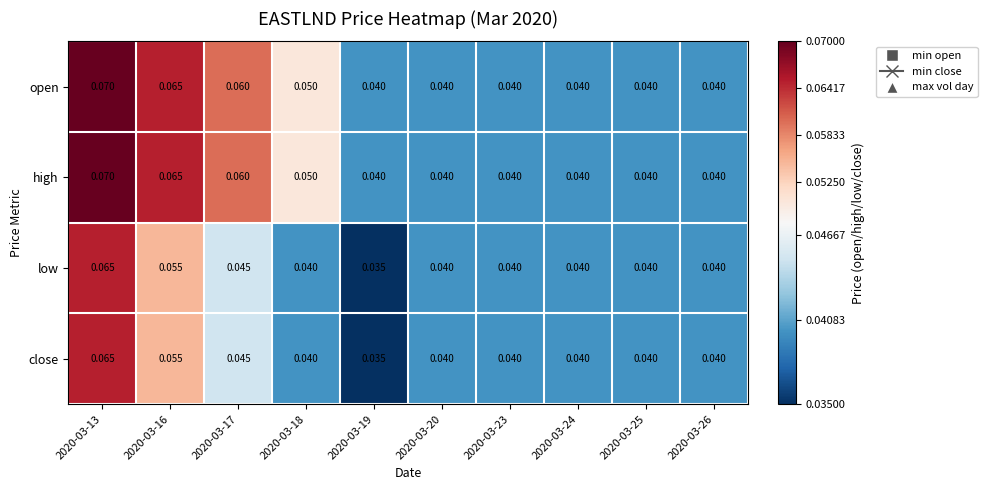

At how many categories does at least one series exceed 0?

10